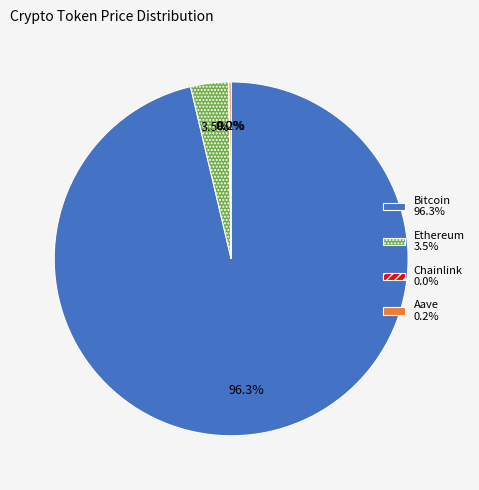

What portion of the pie excludes Bitcoin?

3.7%